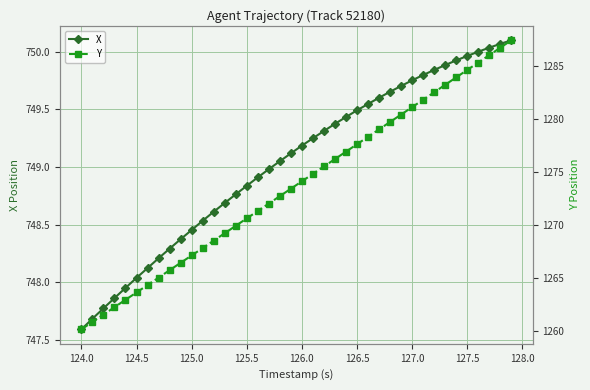

What is the minimum value for X?

747.6